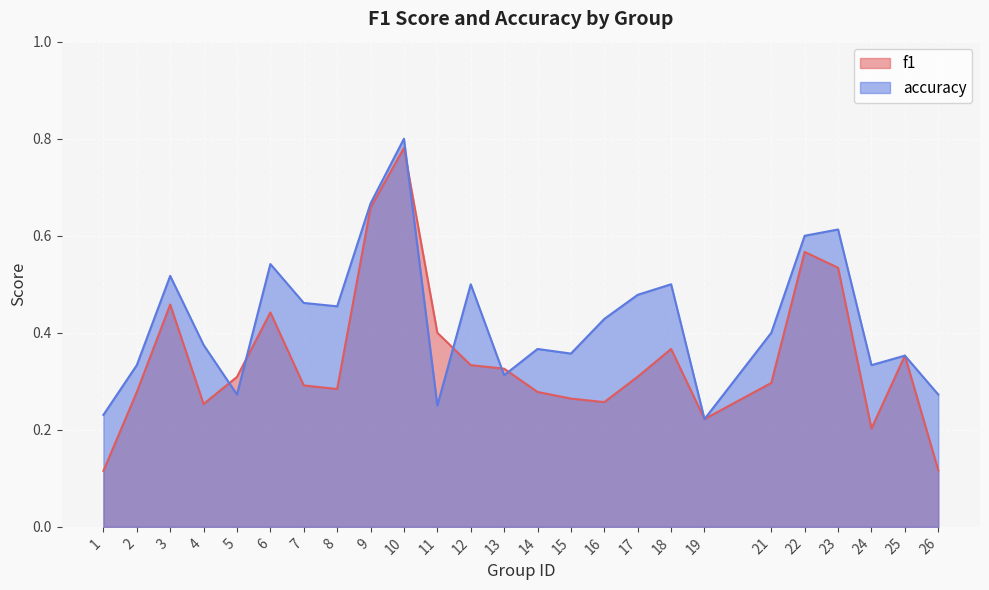

Reading left to right, list all the values displayed in this chart.

f1: 1=0.1	2=0.3	3=0.5	4=0.3	5=0.3	6=0.4	7=0.3	8=0.3	9=0.7	10=0.8	11=0.4	12=0.3	13=0.3	14=0.3	15=0.3	16=0.3	17=0.3	18=0.4	19=0.2	21=0.3	22=0.6	23=0.5	24=0.2	25=0.4	26=0.1
accuracy: 1=0.2	2=0.3	3=0.5	4=0.4	5=0.3	6=0.5	7=0.5	8=0.5	9=0.7	10=0.8	11=0.2	12=0.5	13=0.3	14=0.4	15=0.4	16=0.4	17=0.5	18=0.5	19=0.2	21=0.4	22=0.6	23=0.6	24=0.3	25=0.4	26=0.3